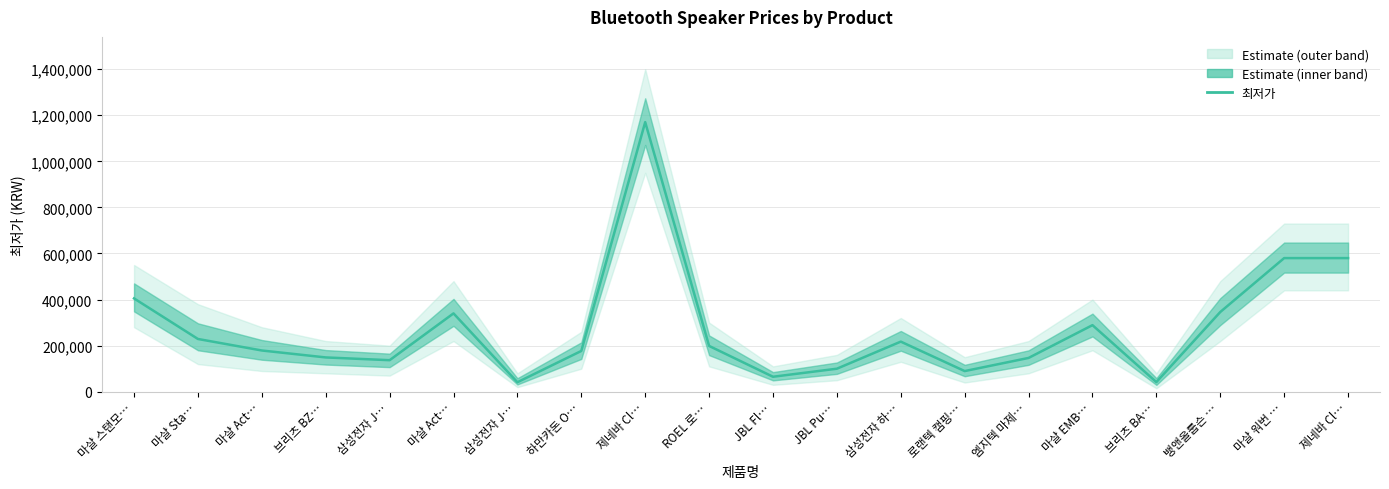

Which category has the lowest value across all series?

삼성전자 J…